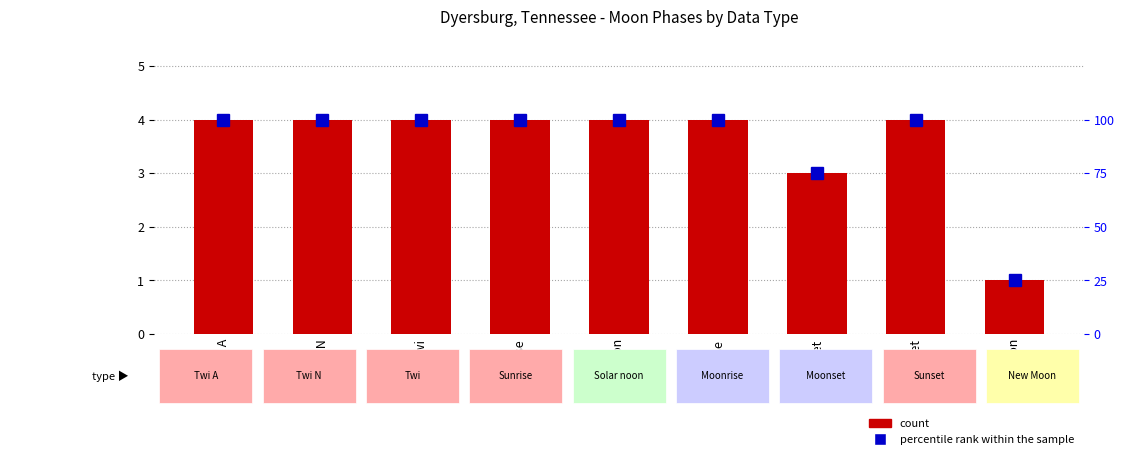

Which series has the largest total across all categories?

percentile rank within the sample